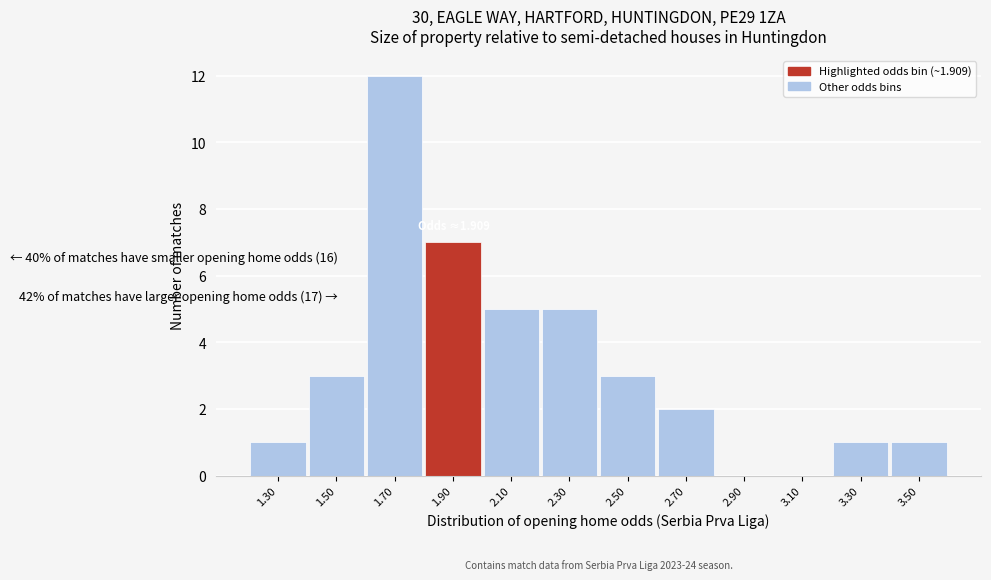

Reading left to right, what are all the values shown in this chart?

1.30=1	1.50=3	1.70=12	1.90=7	2.10=5	2.30=5	2.50=3	2.70=2	2.90=0	3.10=0	3.30=1	3.50=1